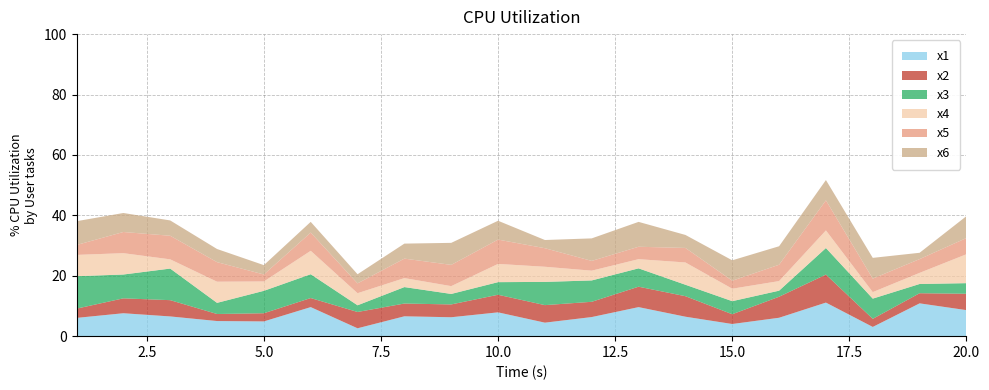

Reading right to left, extract all data points from this chart.

x1: 8.6	10.9	3.1	11.1	6.1	4.0	6.4	9.6	6.3	4.5	7.9	6.3	6.6	2.6	9.6	4.9	5.0	6.5	7.6	6.0
x2: 5.4	3.4	2.7	9.3	7.0	3.2	6.8	6.8	5.1	5.8	5.8	4.2	4.2	5.4	3.0	2.7	2.3	5.4	4.9	3.1
x3: 3.5	3.1	6.7	8.8	2.0	4.3	3.8	6.1	7.1	7.7	4.2	3.5	5.4	2.2	7.9	7.4	3.7	10.5	7.9	10.7
x4: 9.6	3.7	2.2	5.8	3.2	4.1	7.4	3.0	3.2	5.0	6.0	2.6	3.0	4.0	7.8	3.1	7.0	3.1	7.1	7.0
x5: 5.4	4.6	4.5	9.9	5.4	2.6	4.8	4.1	3.2	6.1	8.1	7.0	6.4	3.3	6.0	2.3	6.5	7.8	7.0	3.3
x6: 7.2	2.1	6.9	6.7	6.1	6.8	4.3	8.2	7.5	2.7	6.2	7.3	5.0	3.0	3.6	3.1	4.4	5.1	6.3	7.9